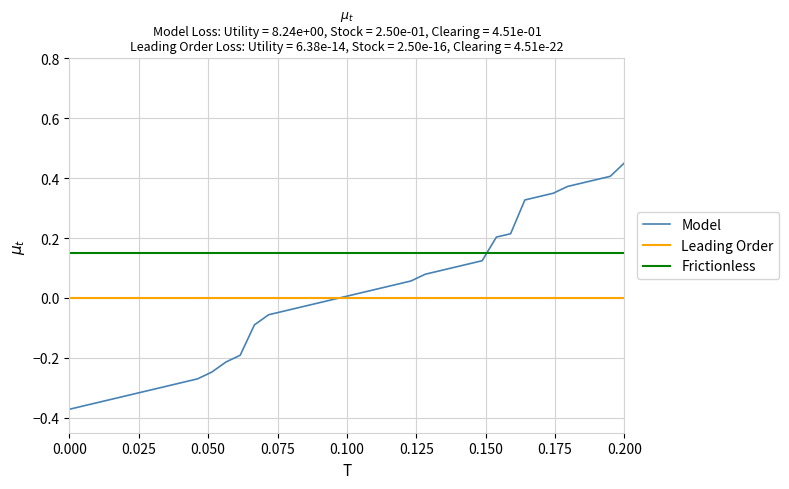

At which label does Model reach its peak?

0.200